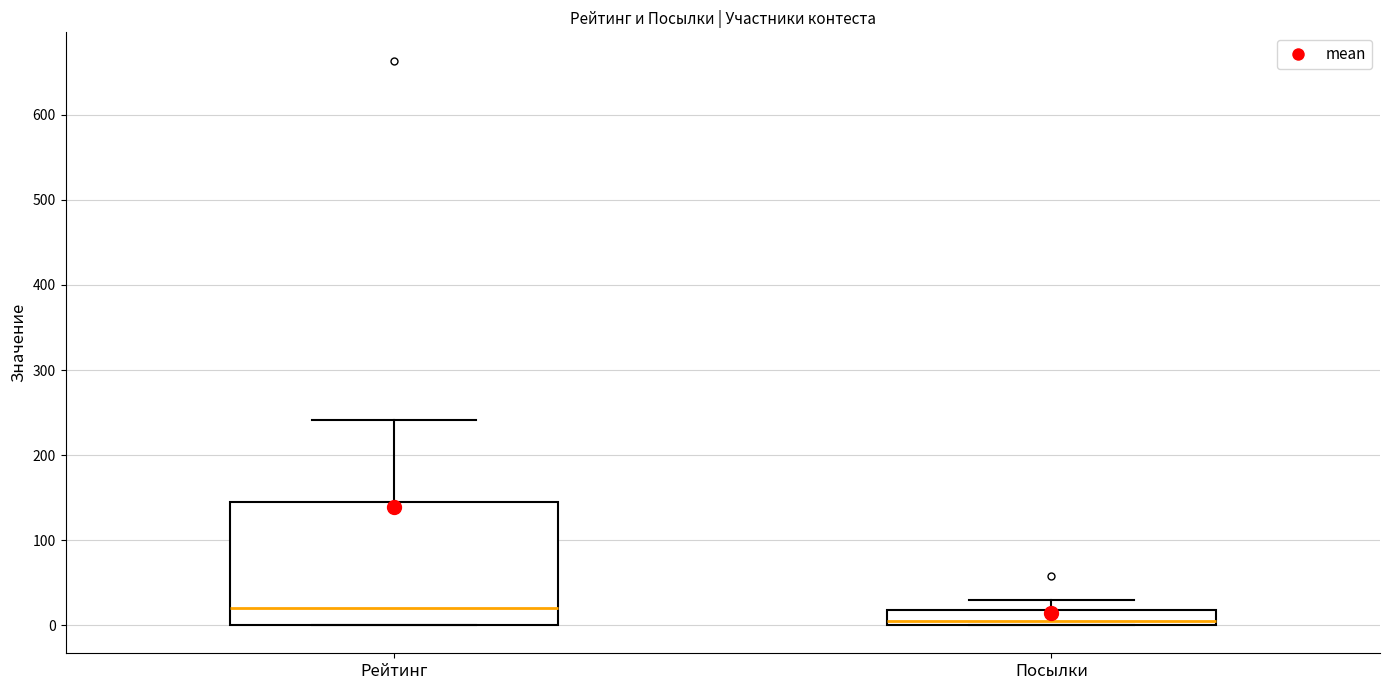

Reading left to right, read every box against the y-axis: the position of its median line, the range the box covers, and the ends of its whiskers. The values are not printed on the chart, so give them approximately, as read against the axis.

Рейтинг: median 20, box 0 to 140, whiskers 0 to 240
Посылки: median 10, box 0 to 20, whiskers 0 to 30